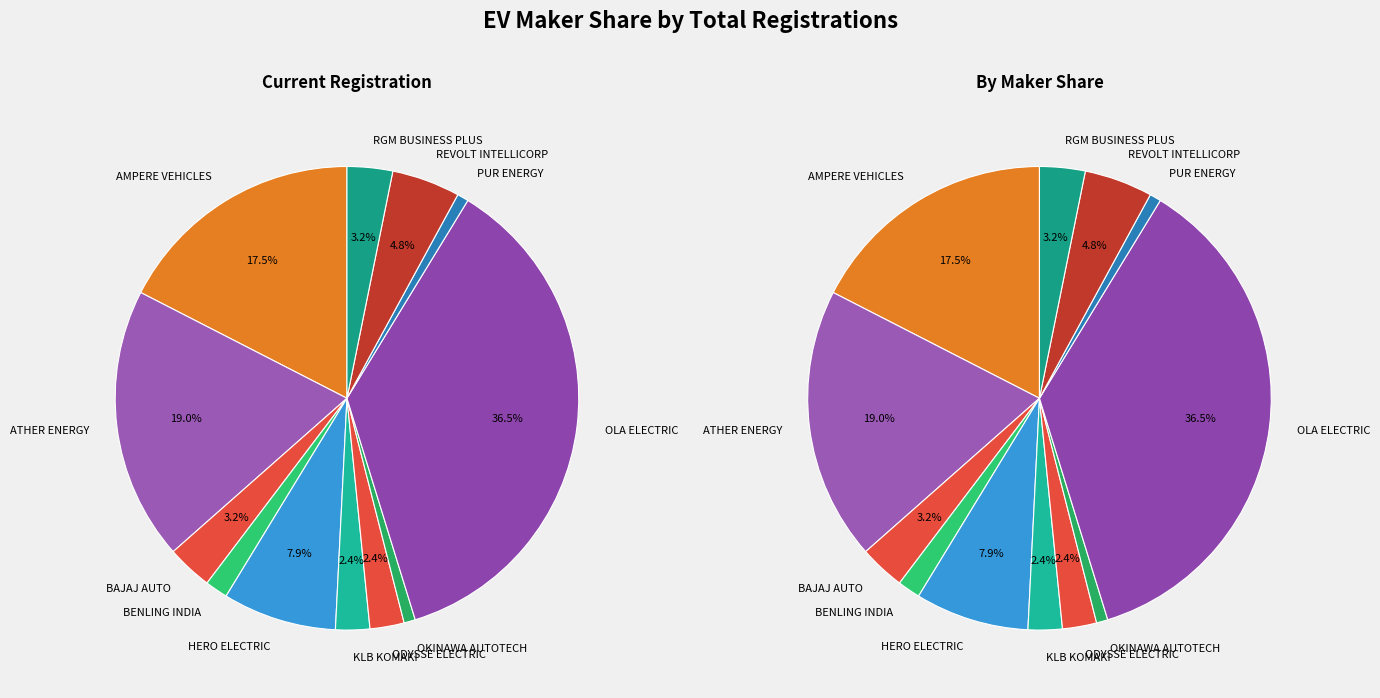

What percentage is NOT represented by HERO ELECTRIC?

92.1%